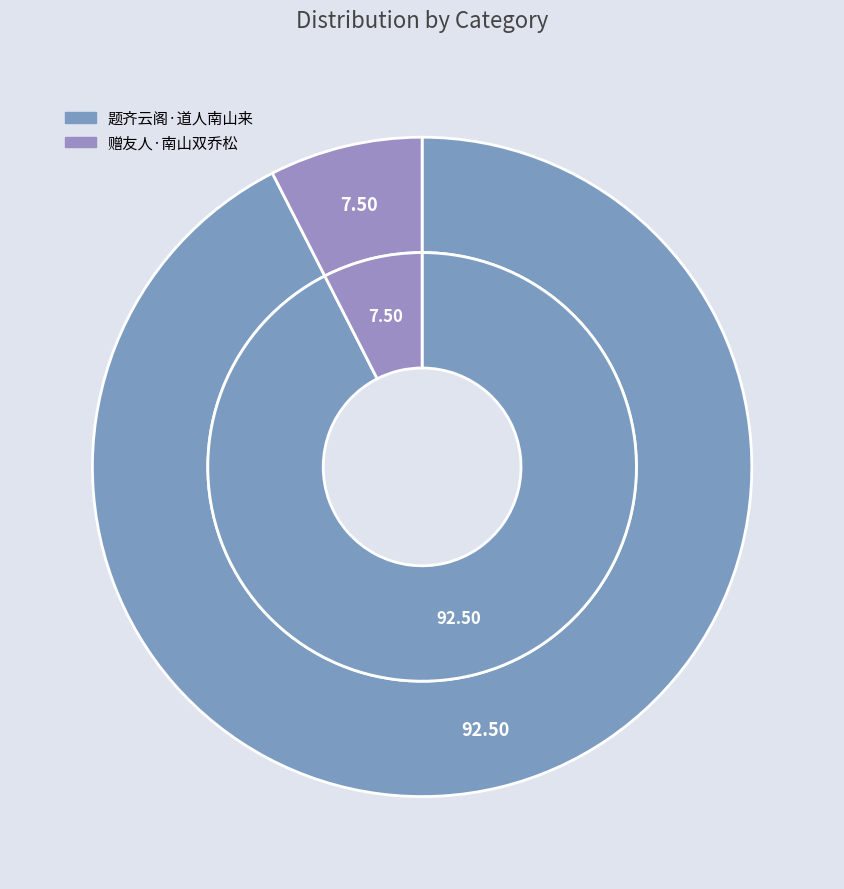

To the nearest percent, what percentage of the pie is 题齐云阁·道人南山来?

92%